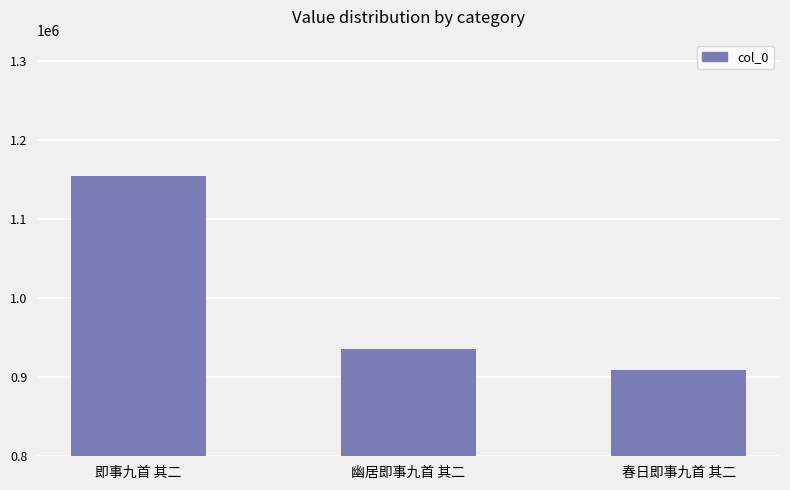

What position from the right is 即事九首 其二?

3